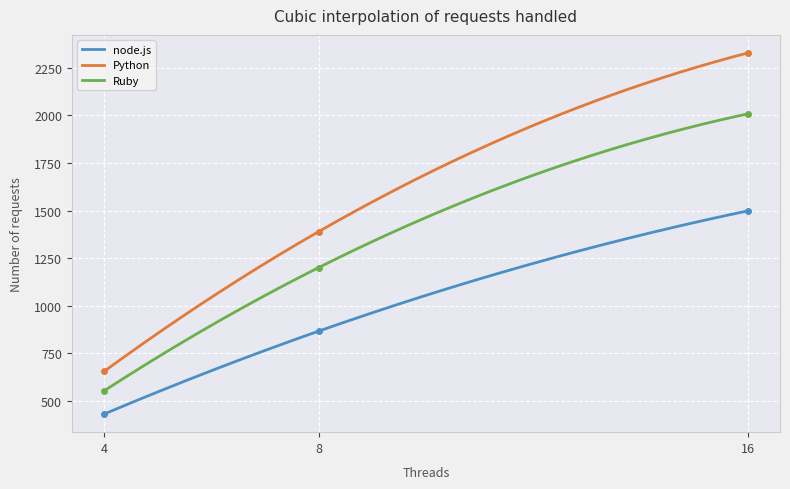

The value of Python at 4 is 877. True or false?

False